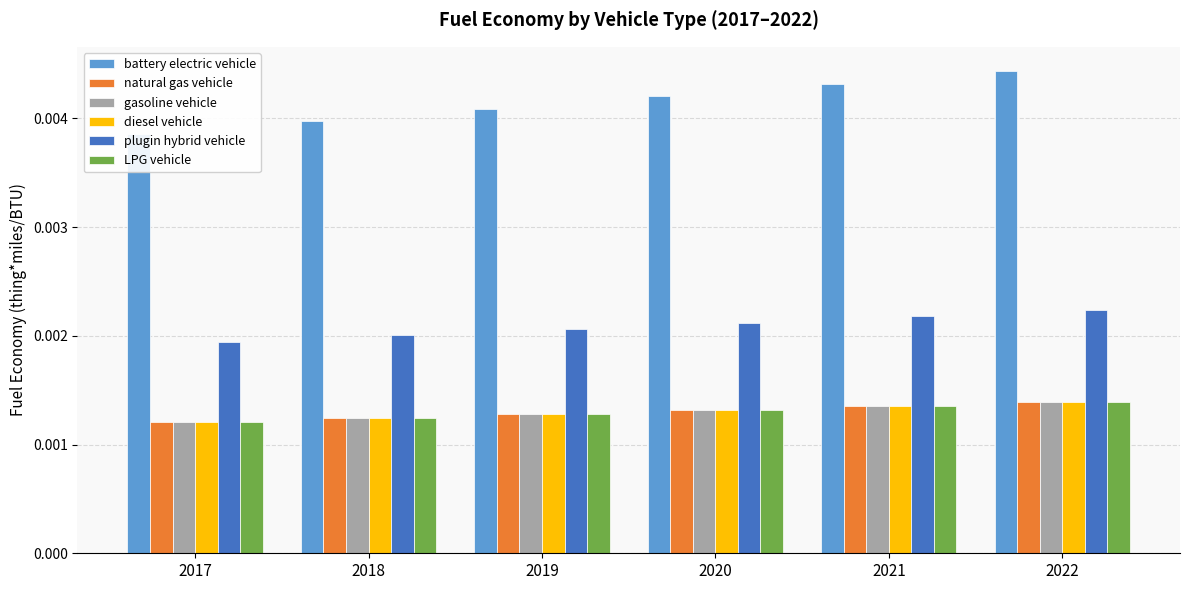

Are the bars grouped side by side (vs. stacked)?

Yes